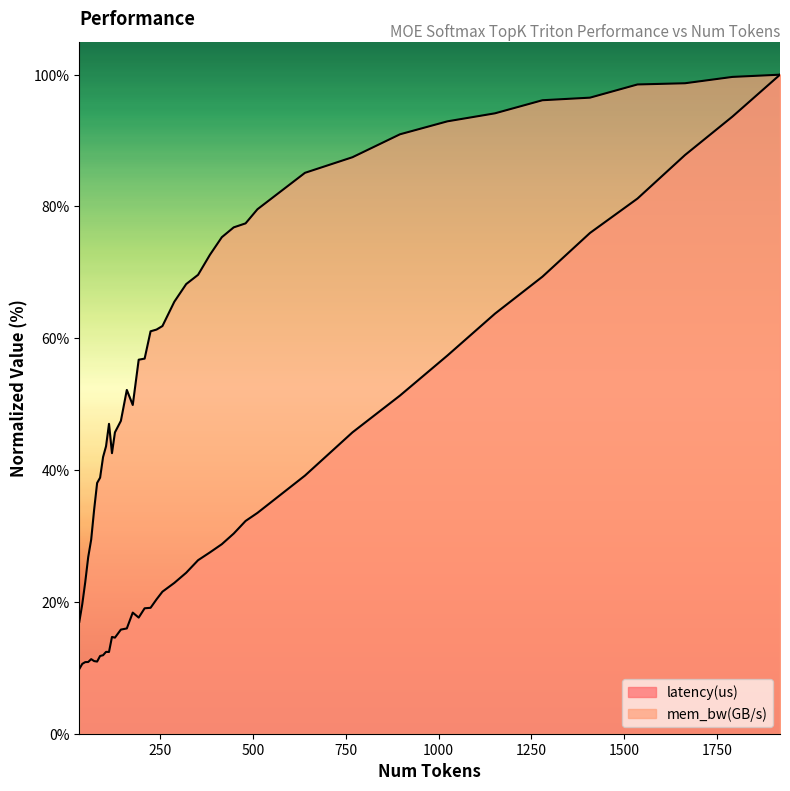

Which category has the highest value across all series?

1920